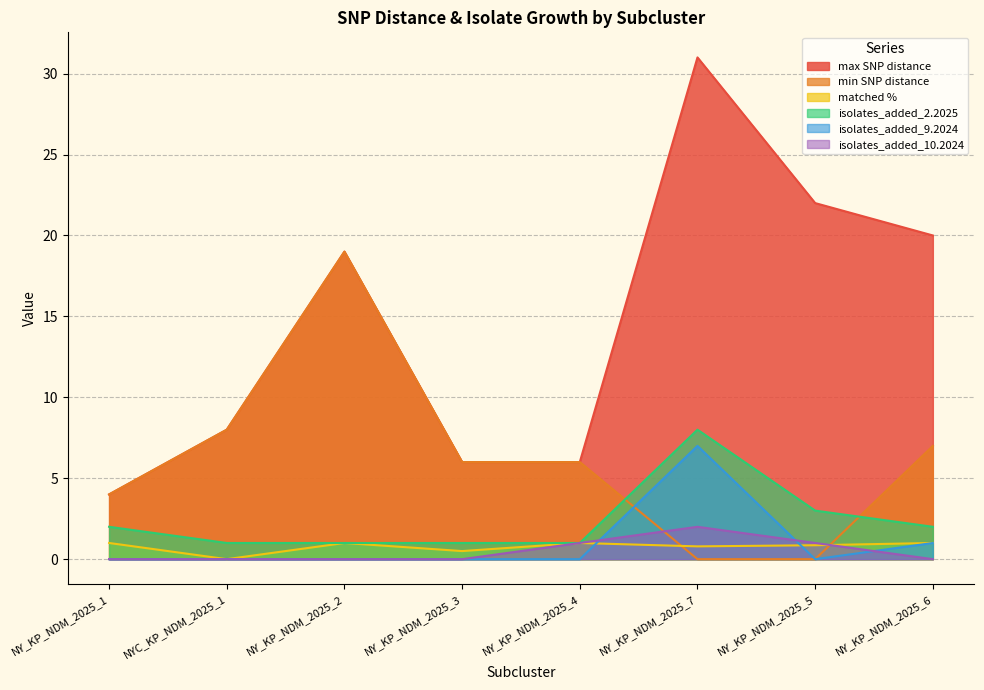

What is the label of the 6th point from the left?

NY_KP_NDM_2025_7